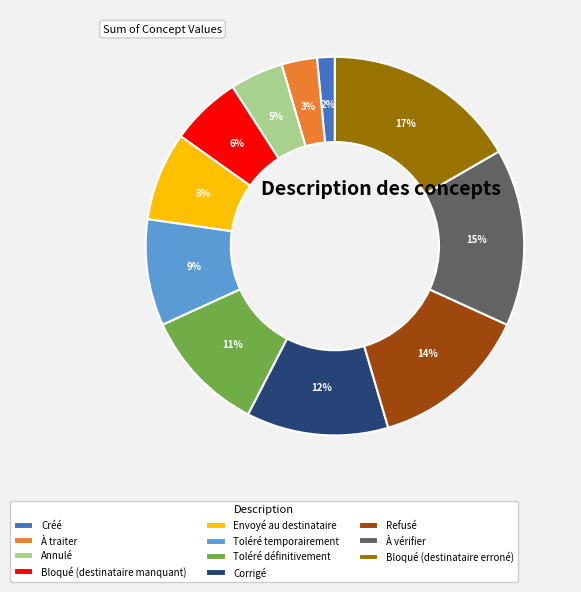

Rank the categories by value from lowest to highest.

Créé, À traiter, Annulé, Bloqué (destinataire manquant), Envoyé au destinataire, Toléré temporairement, Toléré définitivement, Corrigé, Refusé, À vérifier, Bloqué (destinataire erroné)